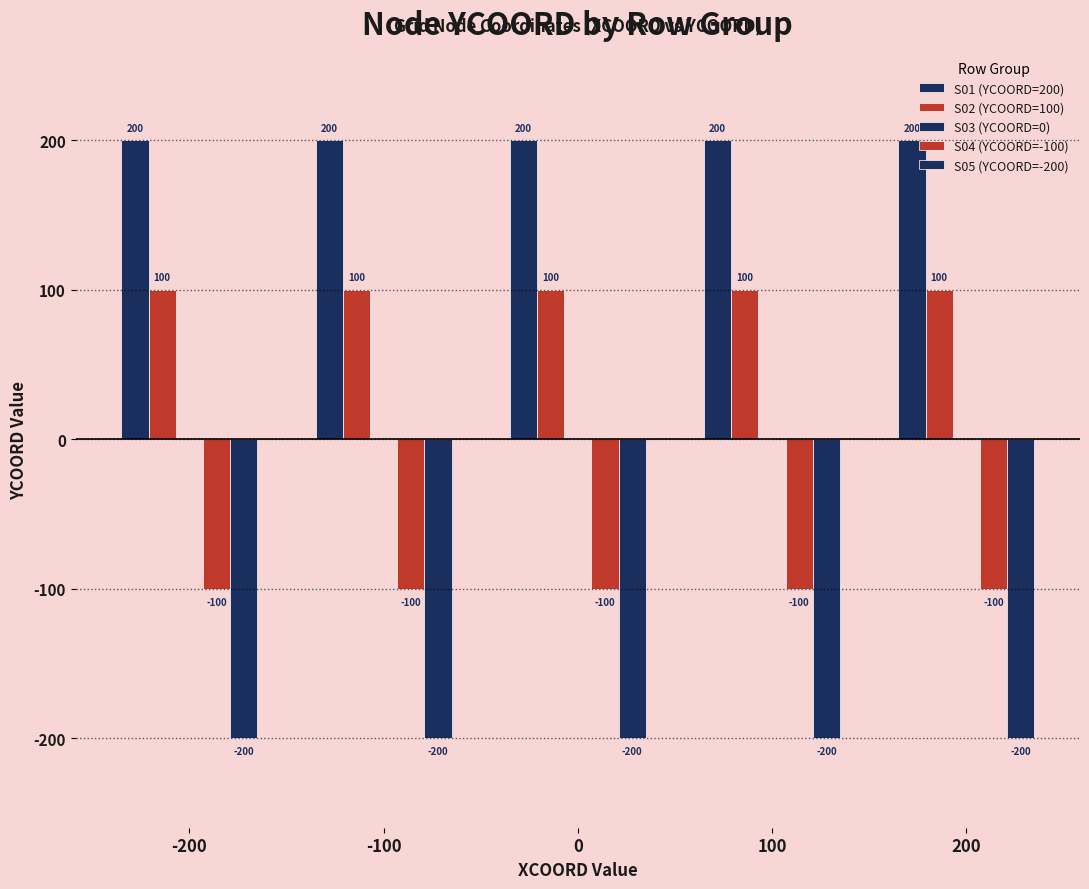

How many bars are there in total?

20